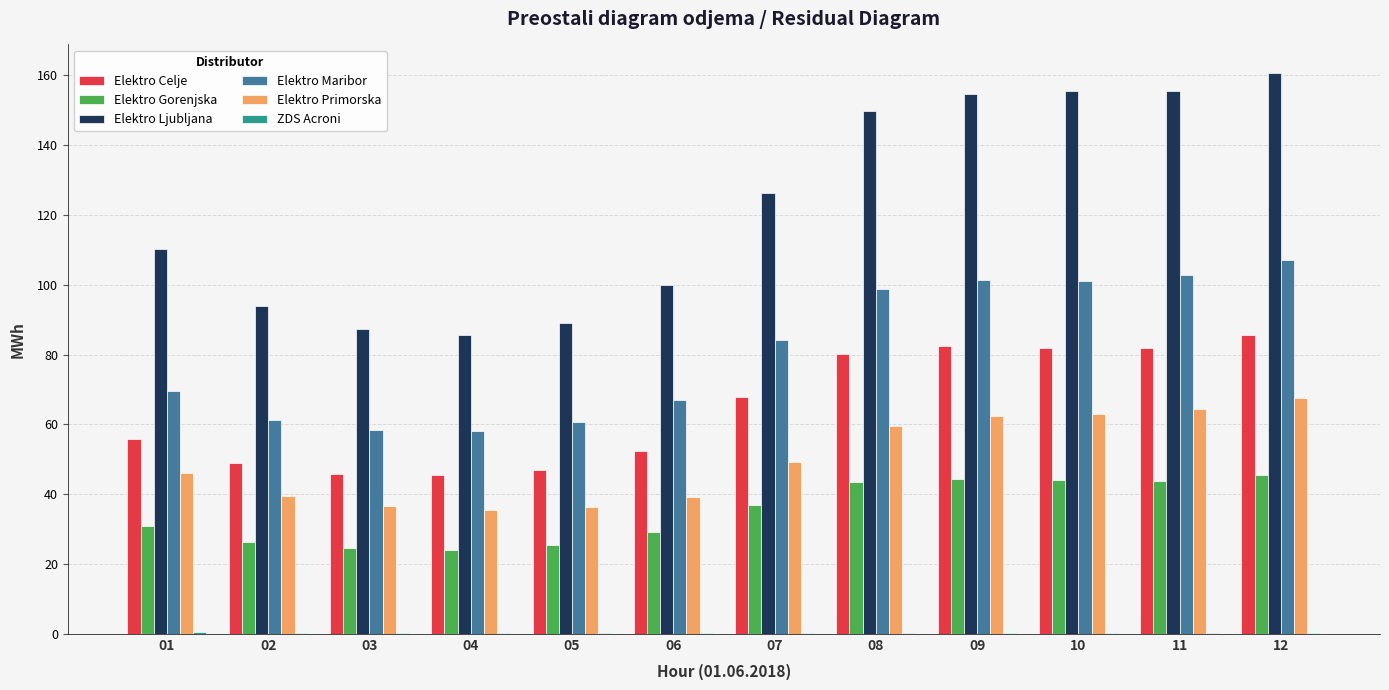

Are the bars grouped side by side (vs. stacked)?

Yes